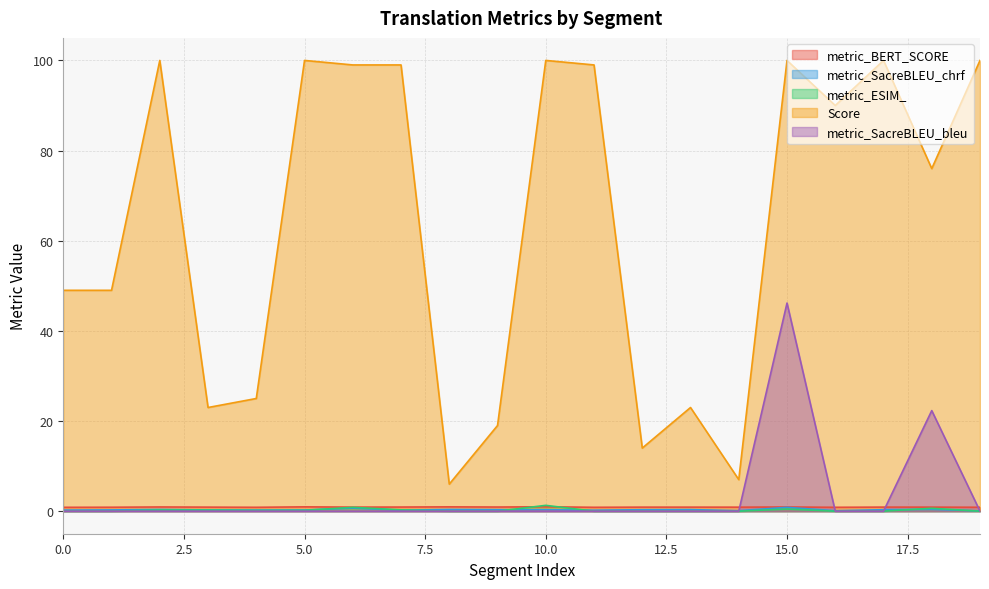

Which has a higher value, 3 or 7?

7